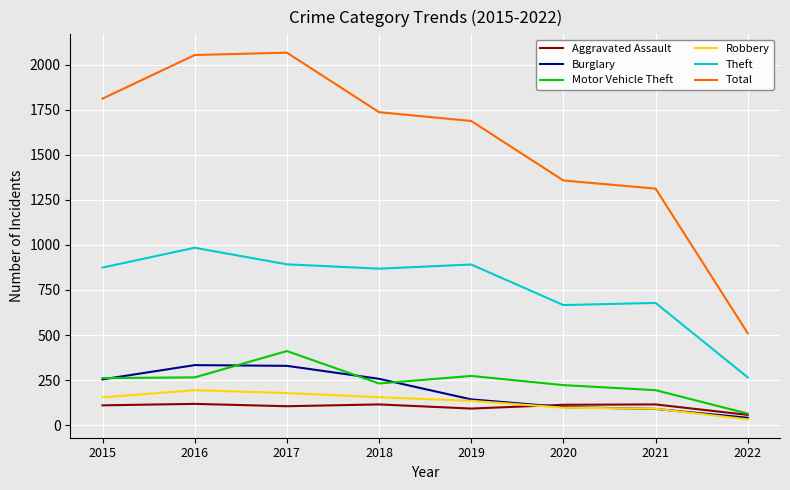

Does the chart display data point markers on the line(s)?

No